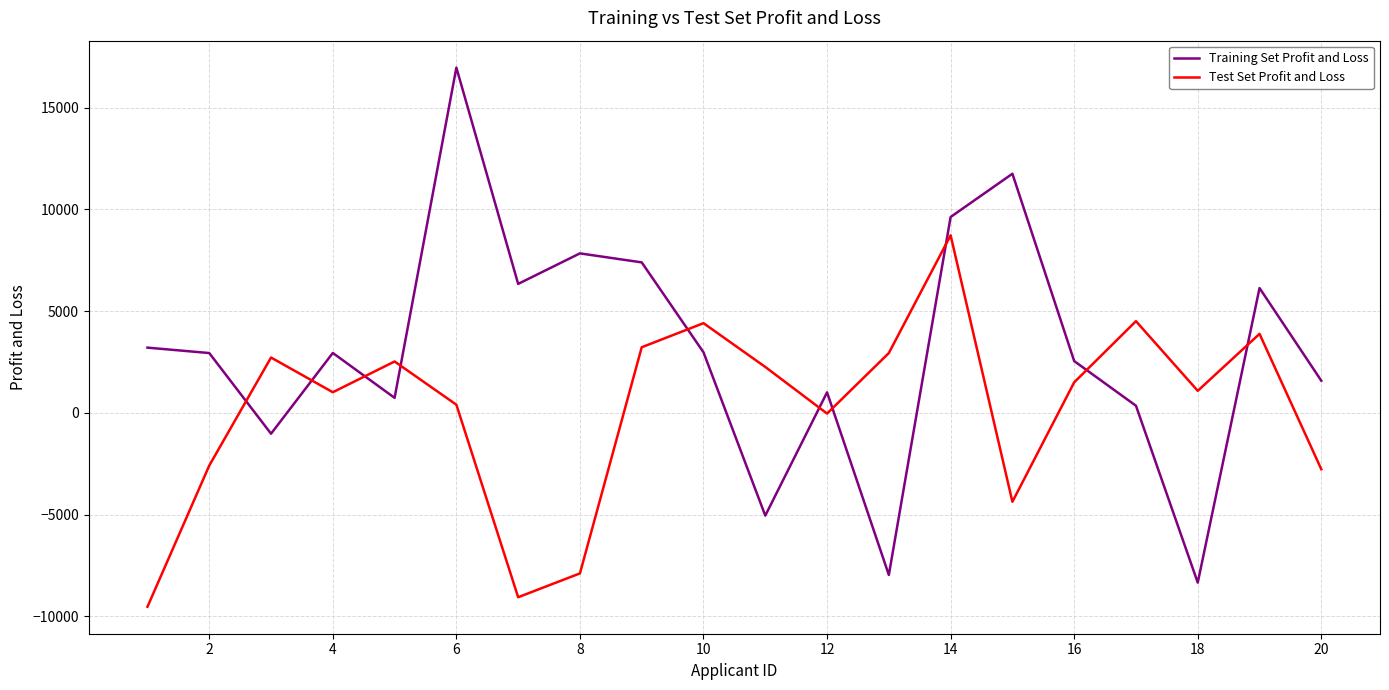

Which series has the largest range (max minus min)?

Training Set Profit and Loss